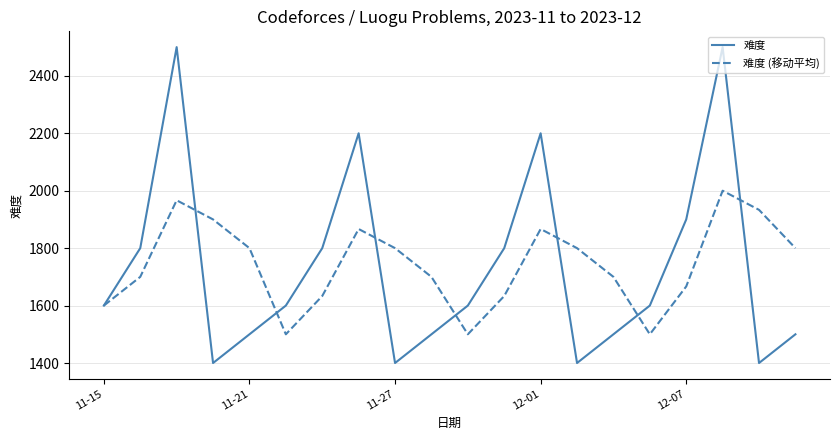

What is the maximum value for 难度 (移动平均)?

2000.0